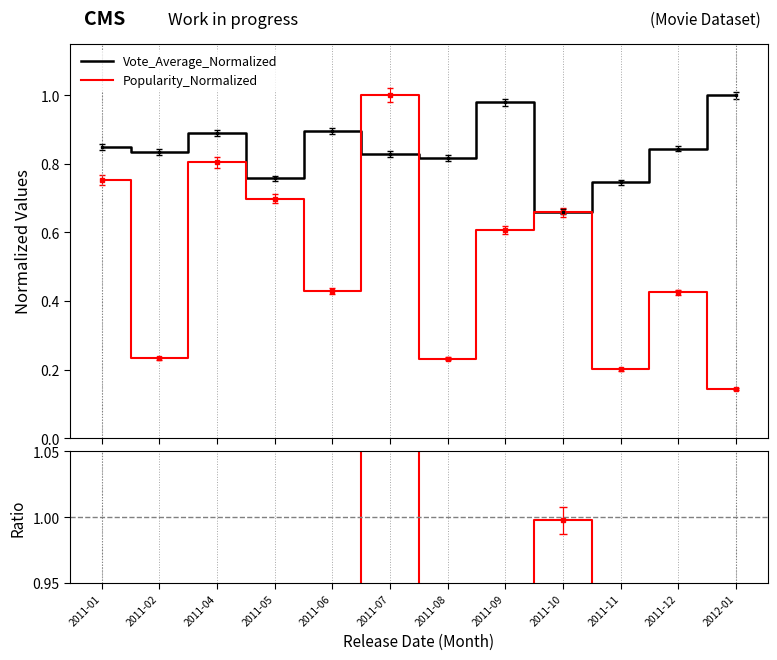

What is the label of the 1st point from the left?

2011-01